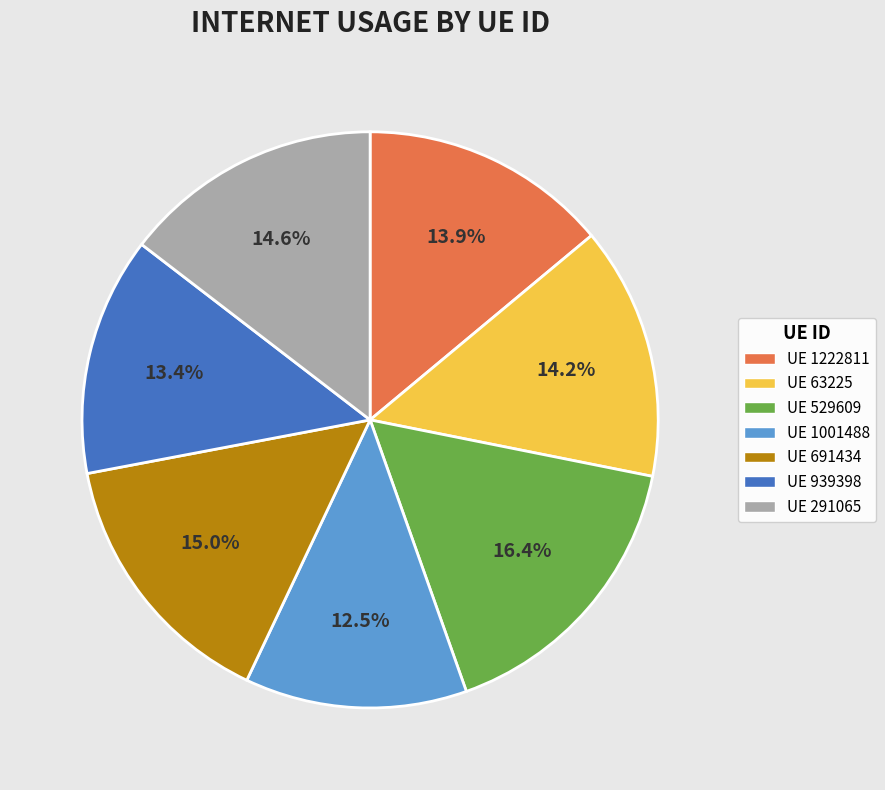

Do UE 291065 and UE 1222811 together represent more than half of the pie?

No